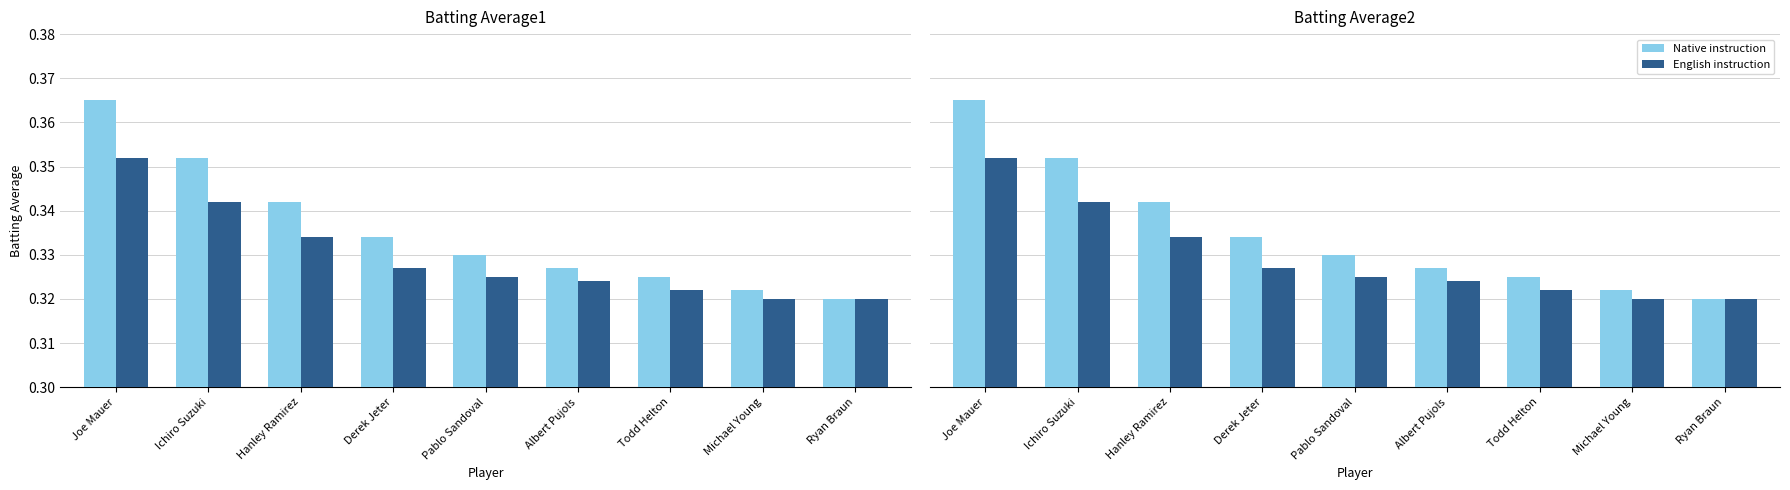

How many groups of bars are there?

9